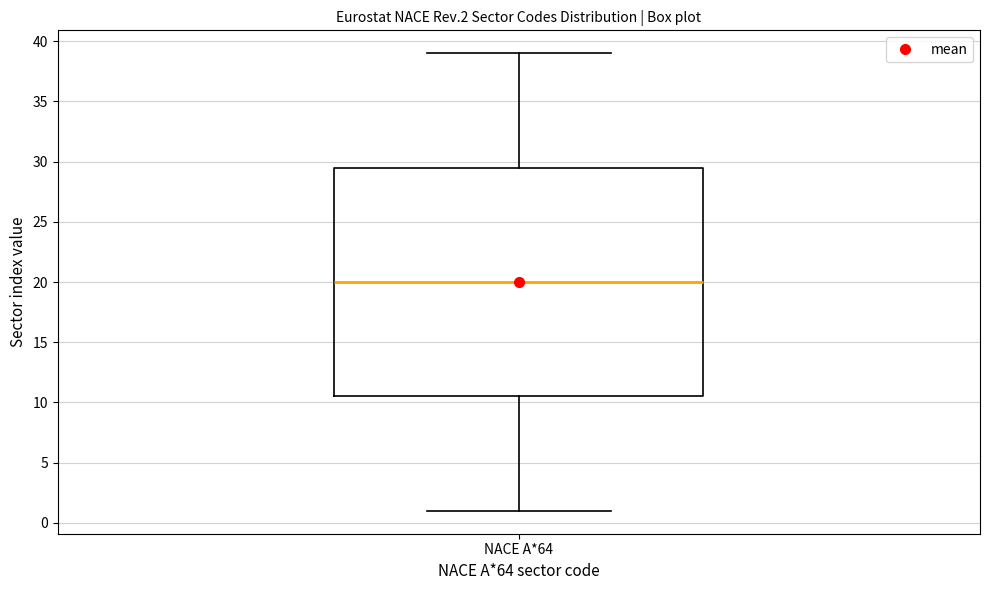

Read this box plot against the y-axis: the position of the median line, the range covered by the box, and the ends of both whiskers. The values are not printed on the chart, so give them approximately, as read against the axis.

median 20.0, box 10.5 to 29.5, whiskers 1.0 to 39.0